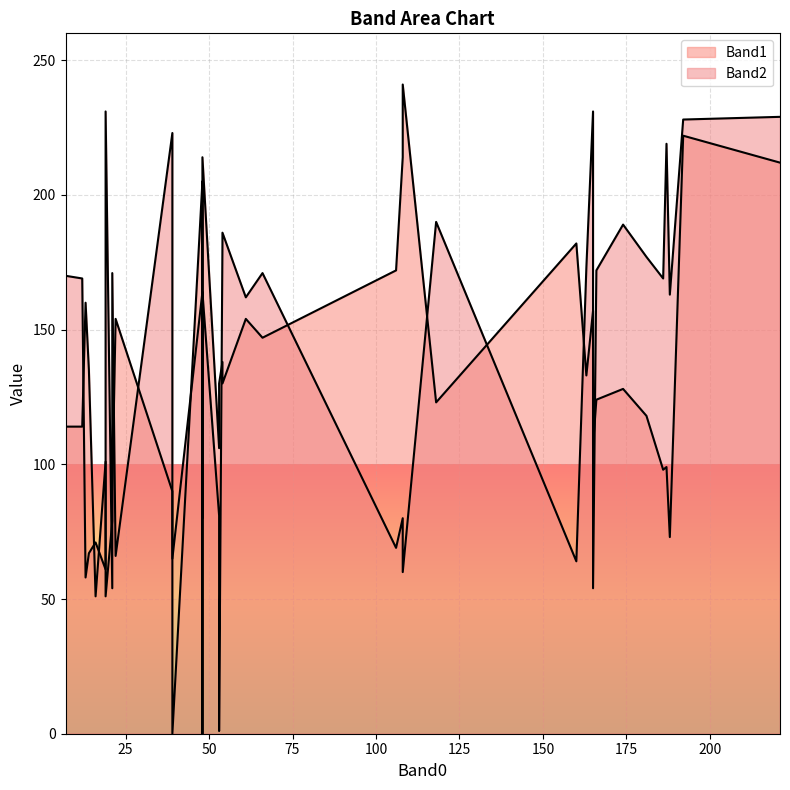

Which category has the lowest value across all series?

39